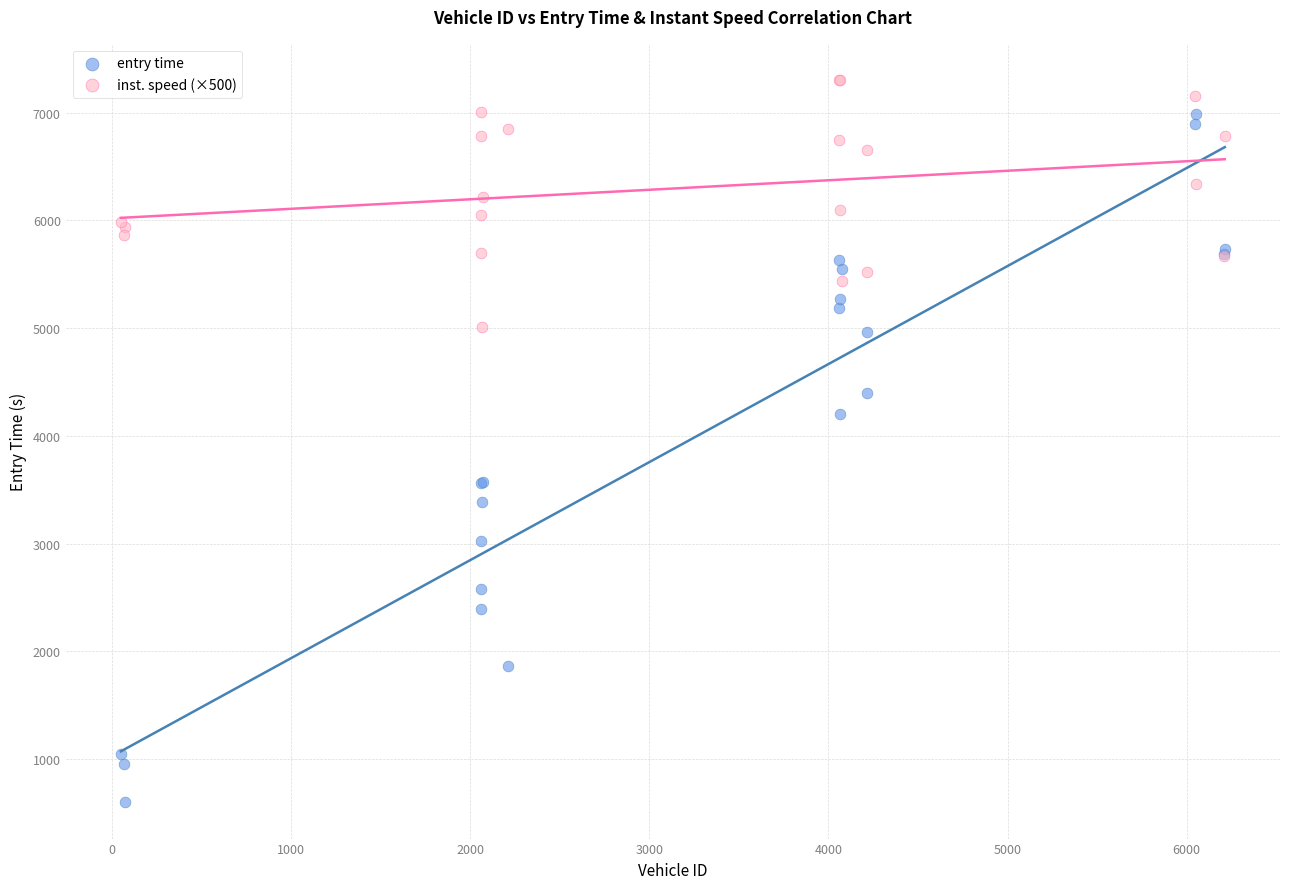

What are all the series names shown in the legend?

entry time, inst. speed (×500)